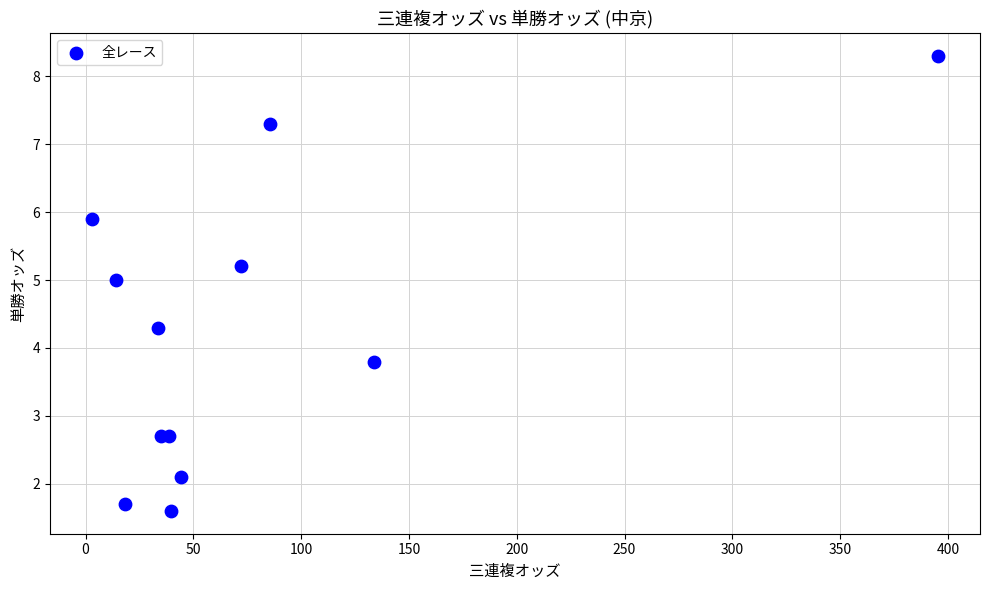

What Y value in the scatter plot is closest to 4?

3.8